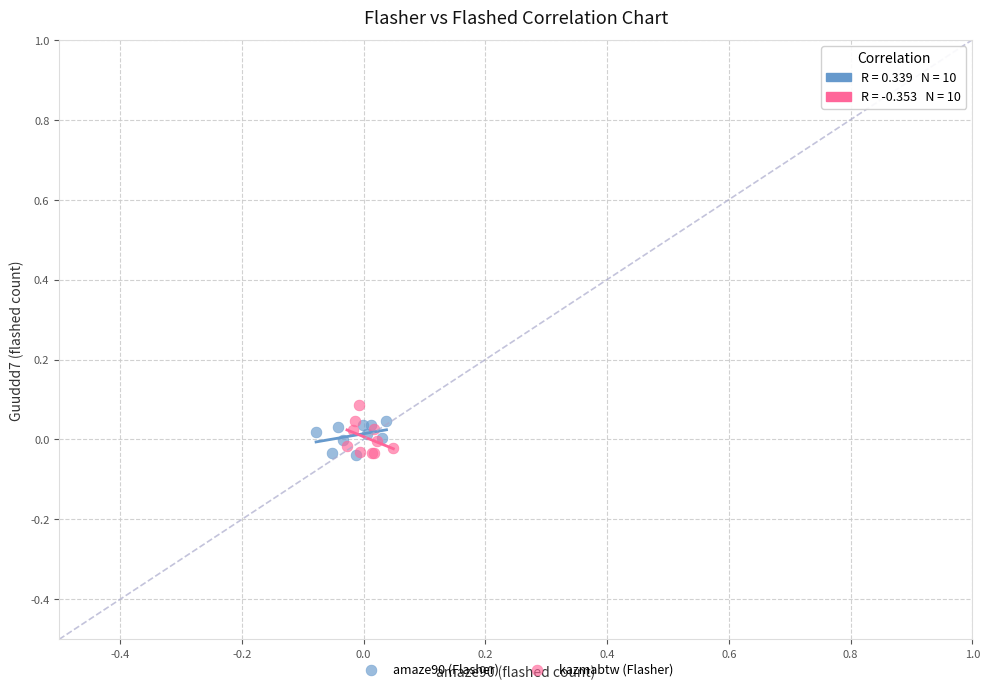

What are all the series names shown in the legend?

amaze90 (Flasher), kazmabtw (Flasher)